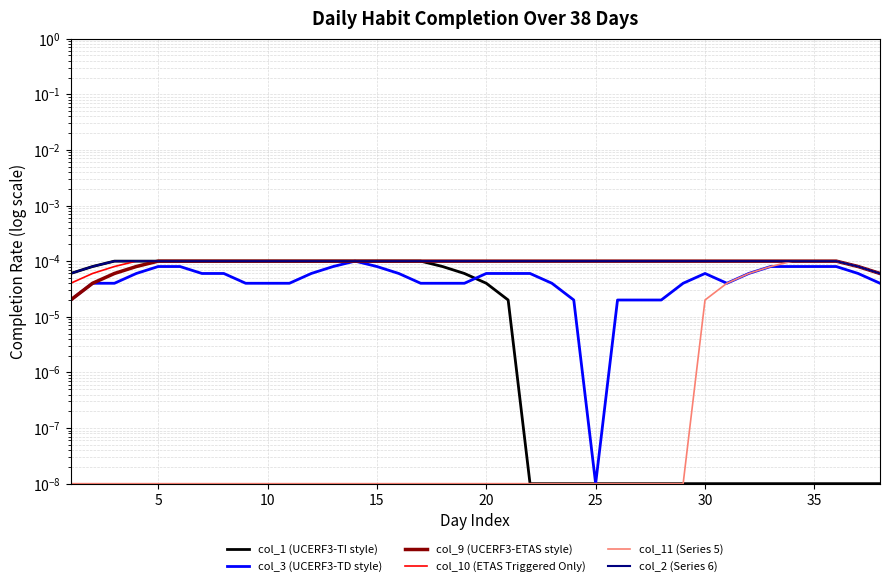

True or false: col_9 (UCERF3-ETAS style) and col_11 (Series 5) cross at least once.

False